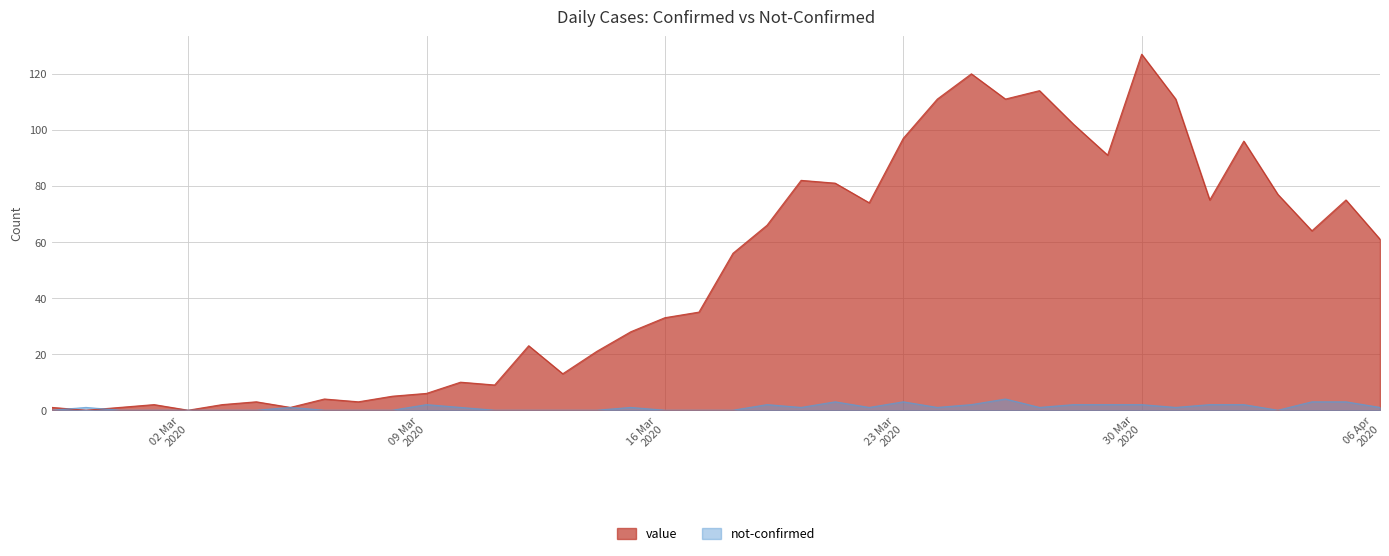

What is the total value across all series at 2020-03-22?

75